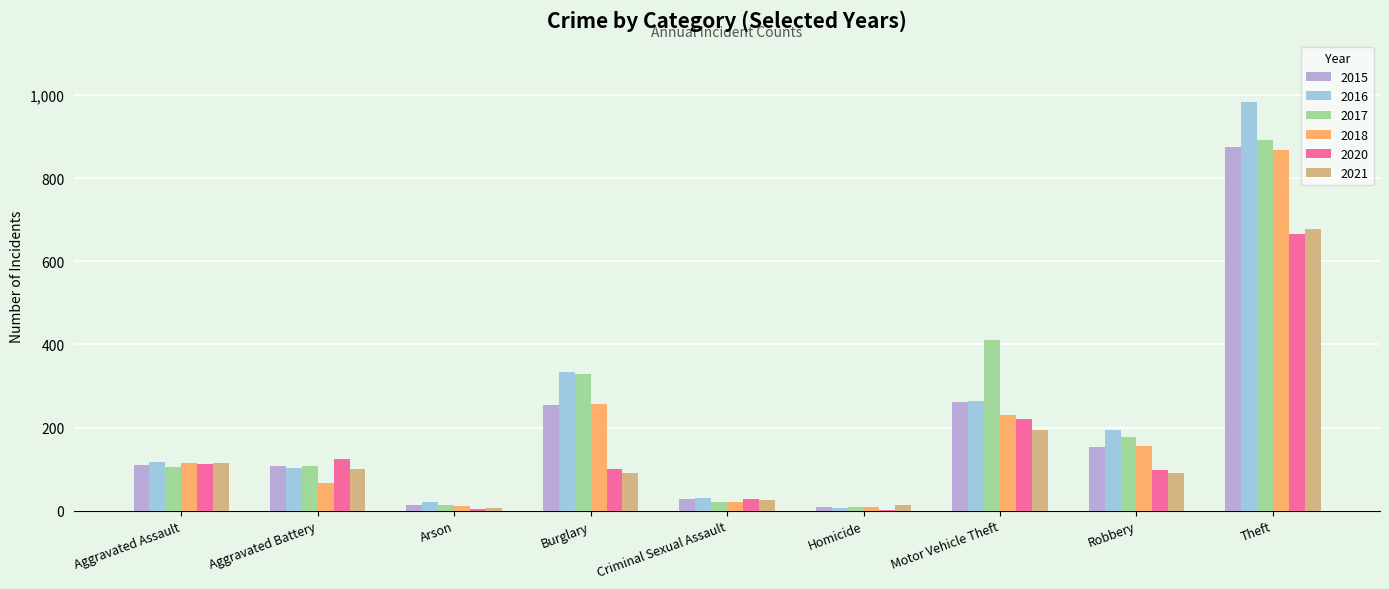

Which series changed the most between Aggravated Assault and Theft?

2016